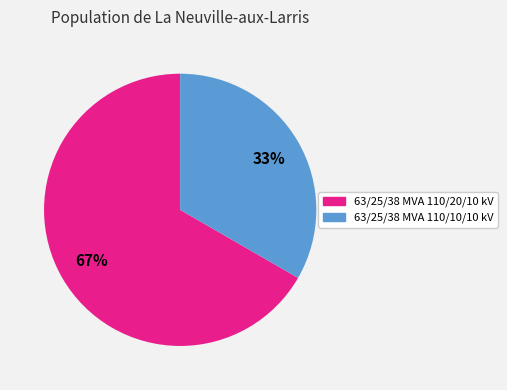

Between 63/25/38 MVA 110/10/10 kV and 63/25/38 MVA 110/20/10 kV, which is larger?

63/25/38 MVA 110/20/10 kV